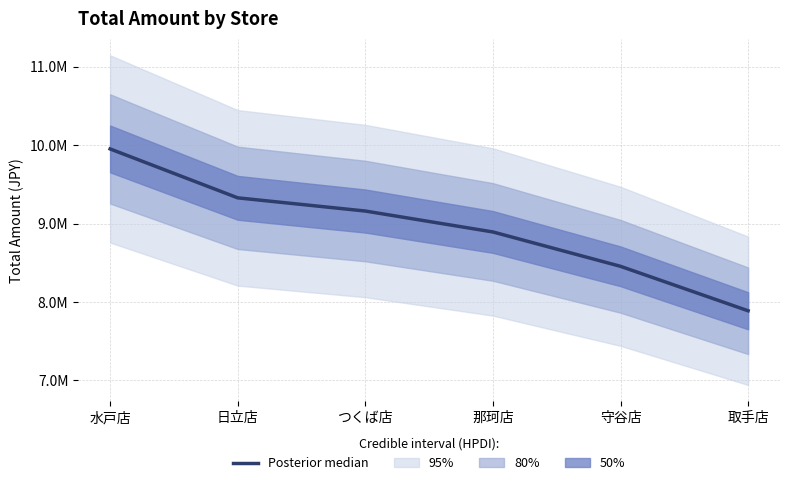

Count the number of values greater than 9160820.

2